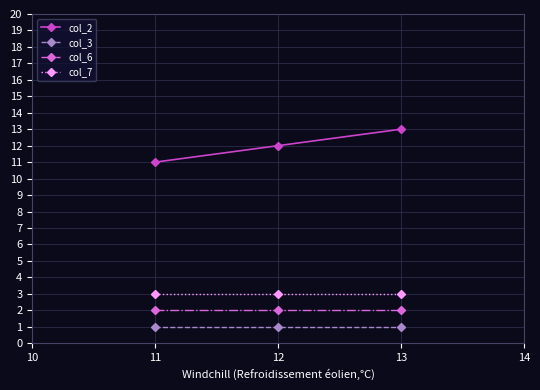

Does the chart have visible grid lines?

Yes